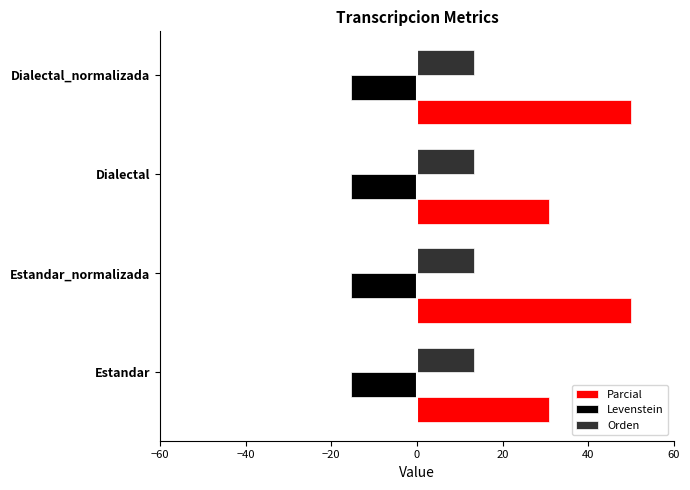

What is the average value of the Parcial series?

40.4